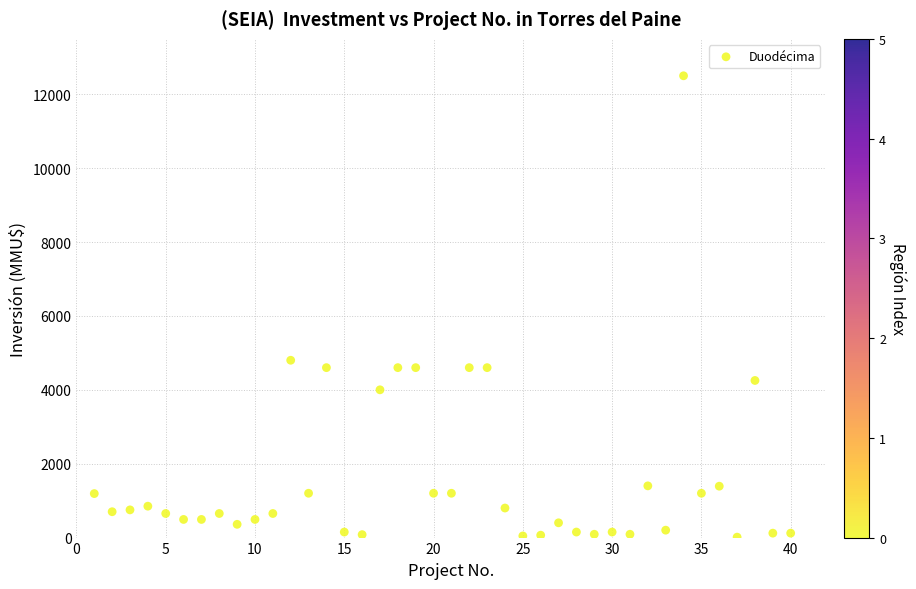

What Y value in the scatter plot is closest to 6256?

4800